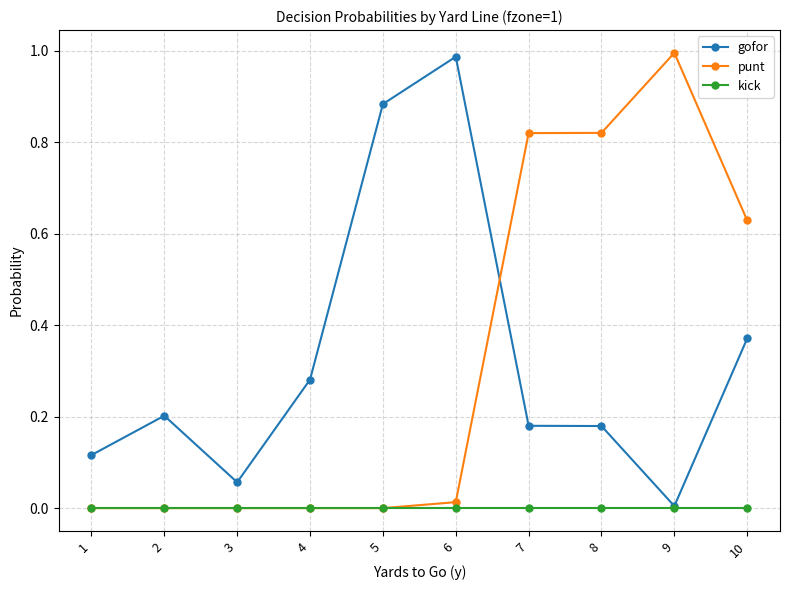

At which category does gofor reach its first local peak?

2